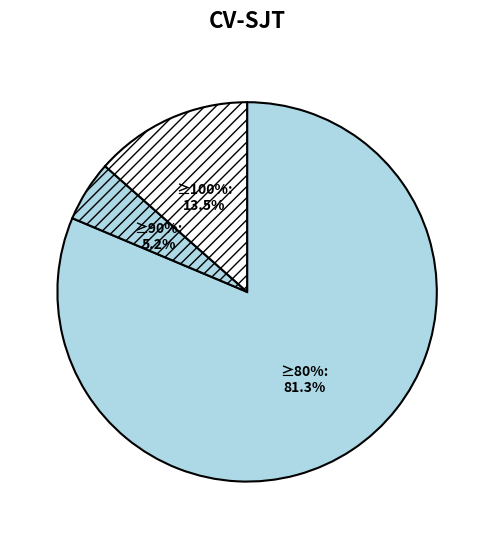

How many slices are in this pie chart?

3